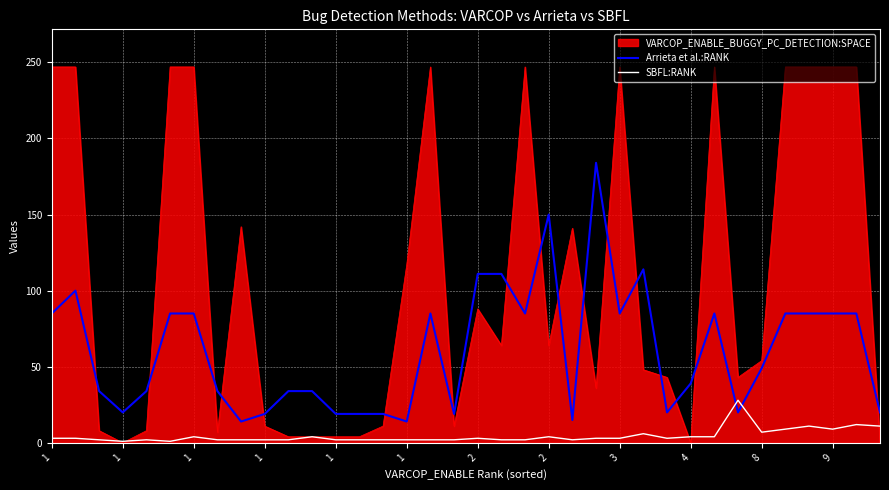

Which series has the largest range (max minus min)?

VARCOP_ENABLE_BUGGY_PC_DETECTION:SPACE